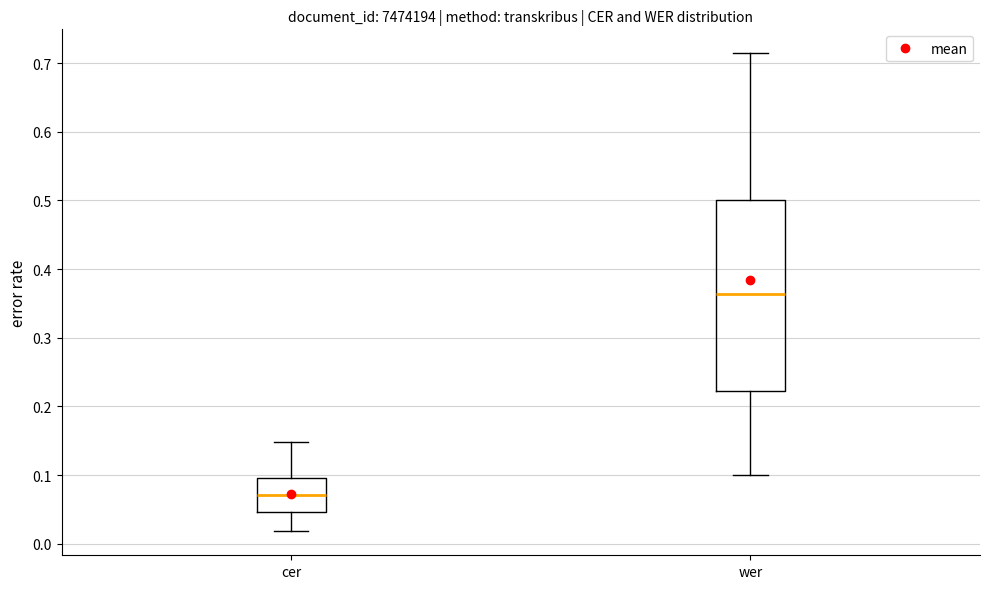

Reading left to right, read every box against the y-axis: the position of its median line, the range the box covers, and the ends of its whiskers. The values are not printed on the chart, so give them approximately, as read against the axis.

cer: median 0.07, box 0.05 to 0.10, whiskers 0.02 to 0.15
wer: median 0.36, box 0.22 to 0.50, whiskers 0.10 to 0.71